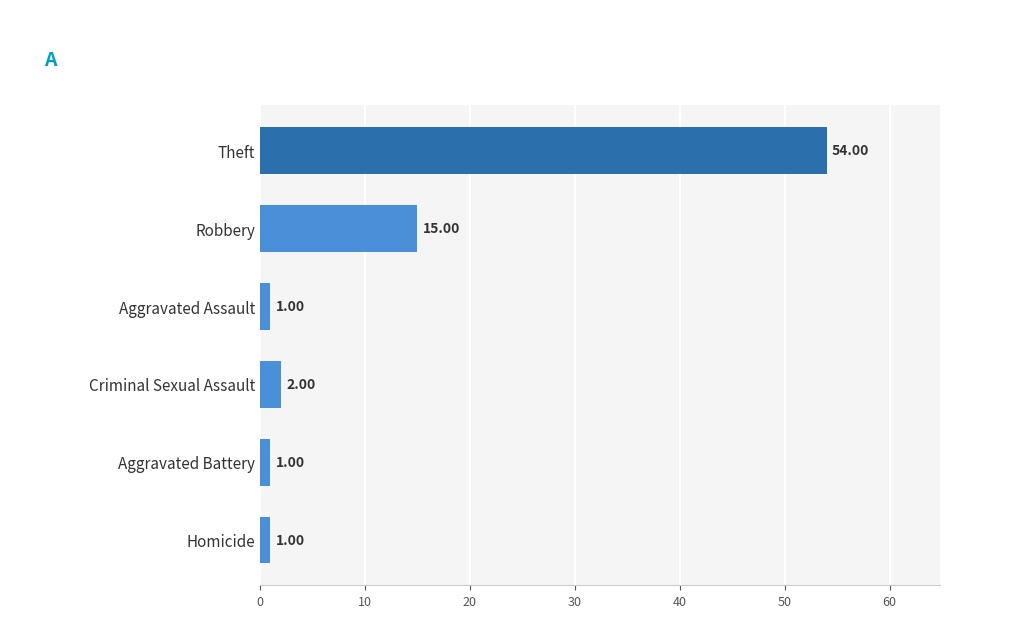

Does the chart contain stacked bars?

No